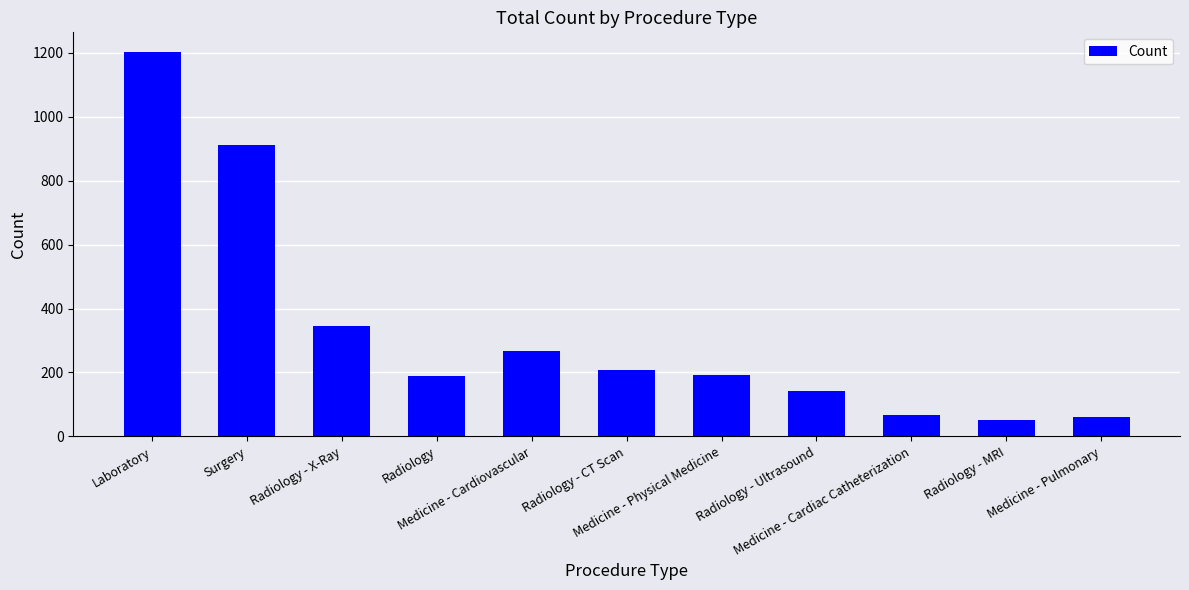

At which label does the data first exceed 192?

Laboratory